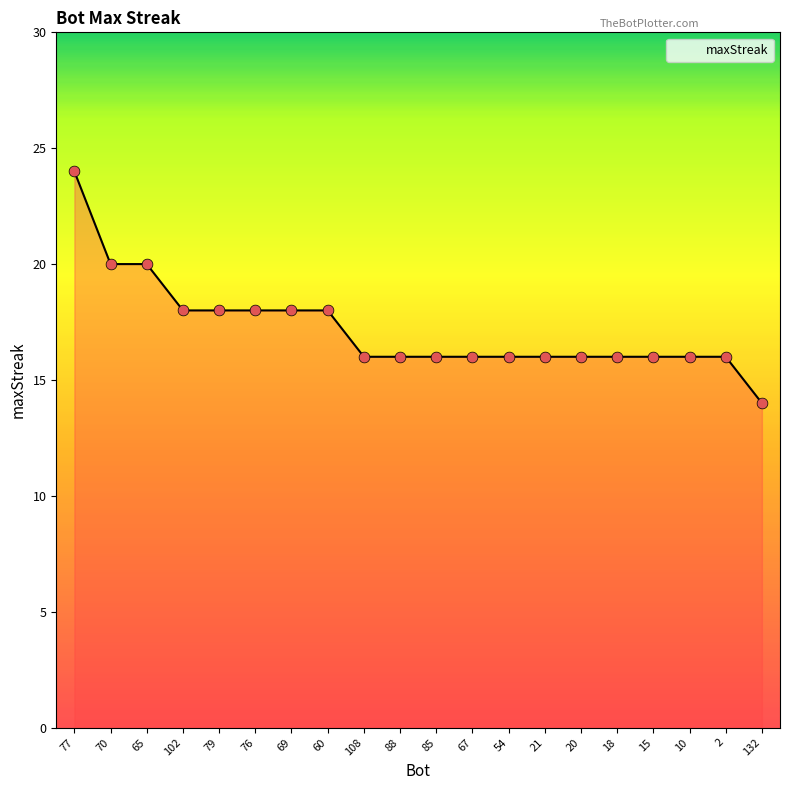

Approximately how many times larger is the value at 76 compared to 2?

1.1